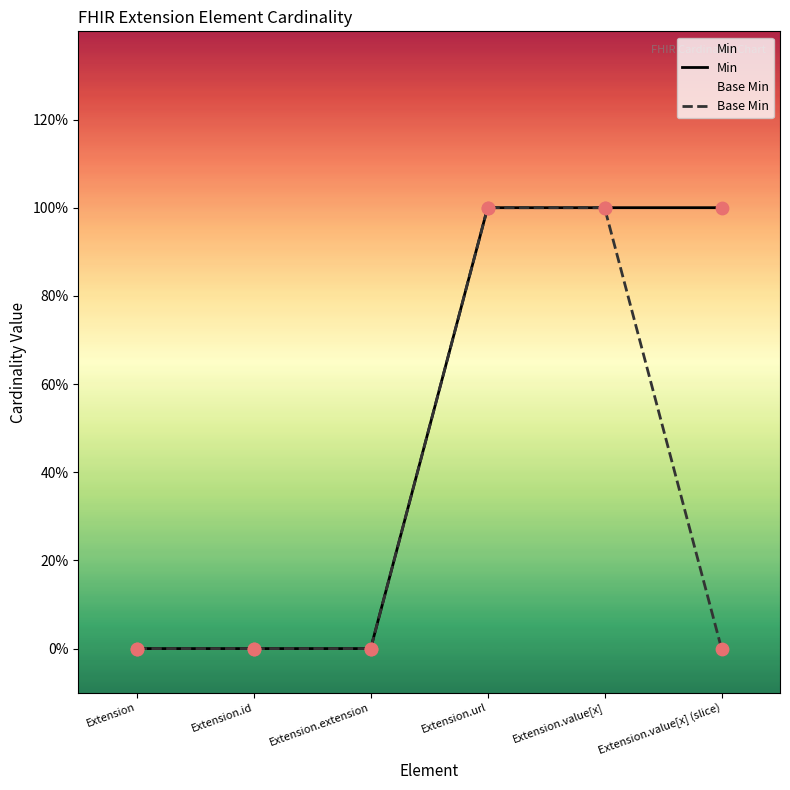

What is the total value across all series at Extension.value[x]?

2